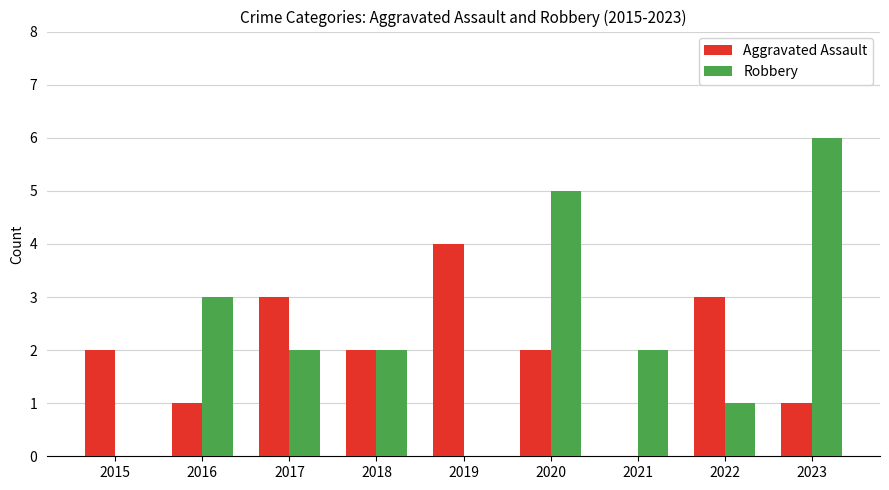

Does the chart contain stacked bars?

No